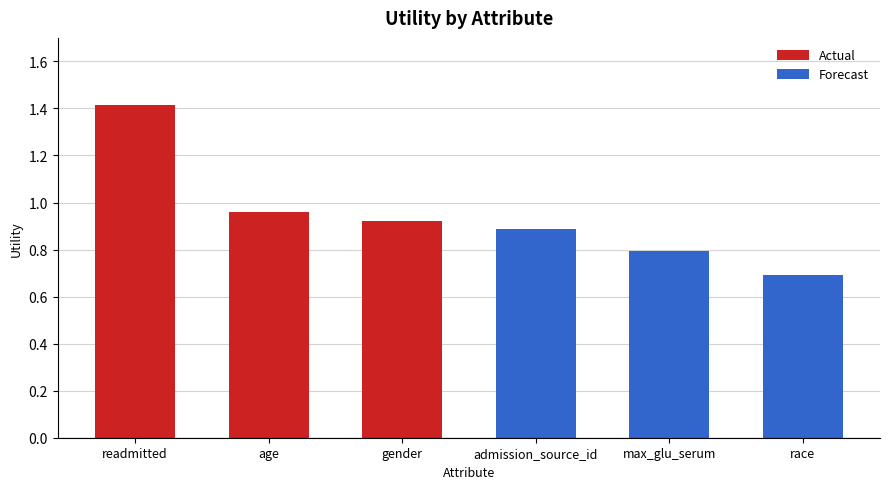

How many bars are there in total?

6